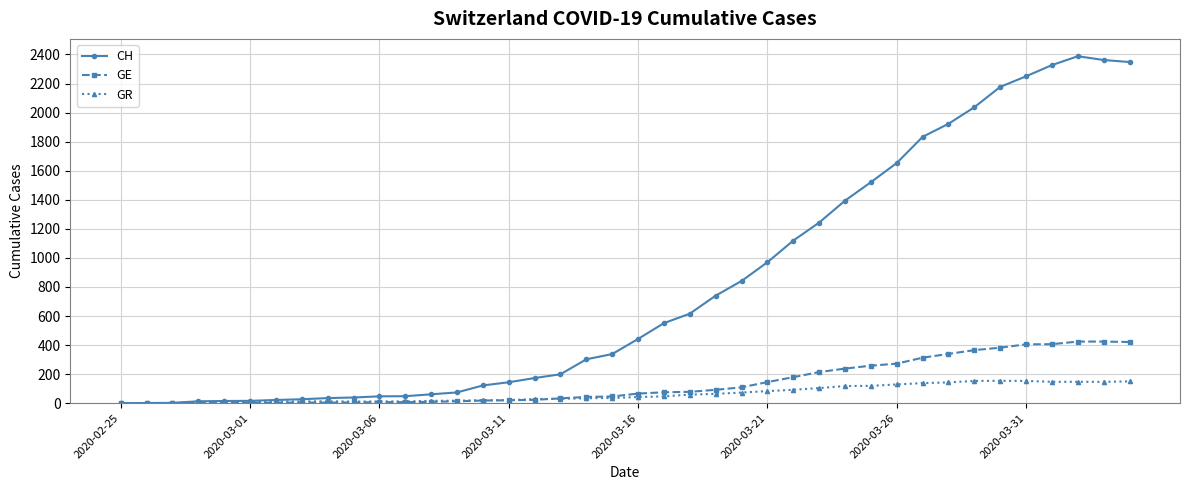

What is the difference between the second highest and minimum values in the GE series?

424